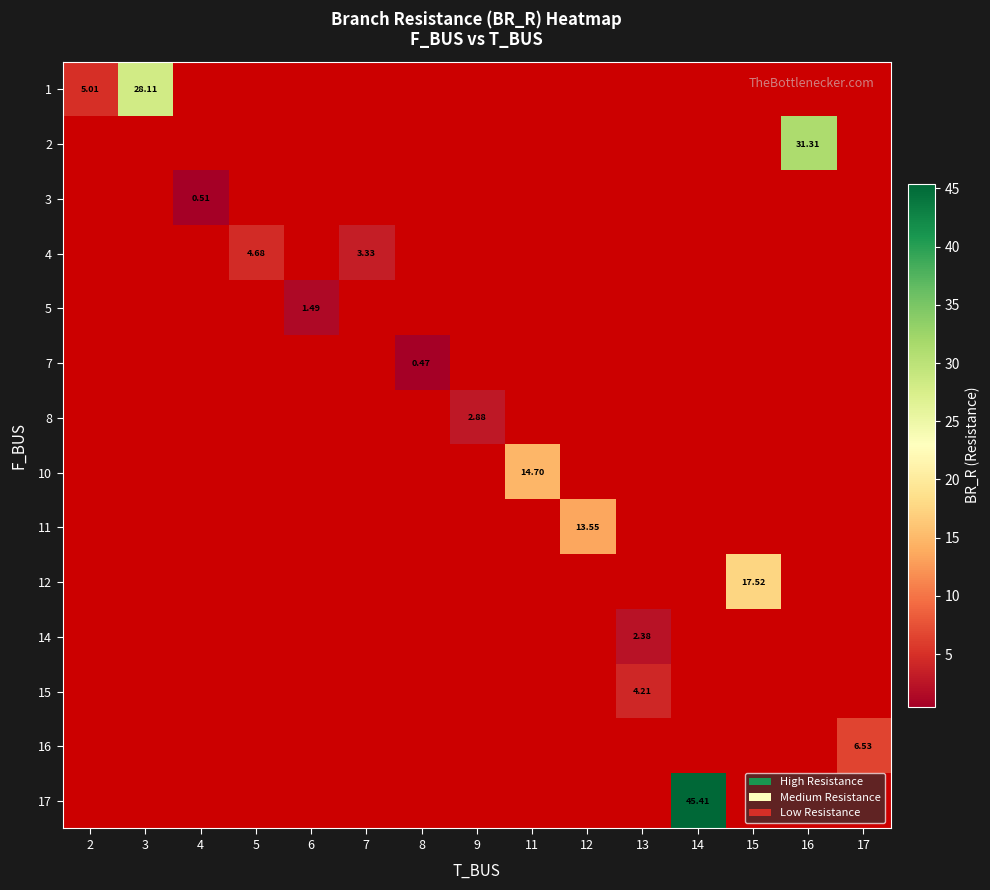

Which series has the widest spread of values?

1